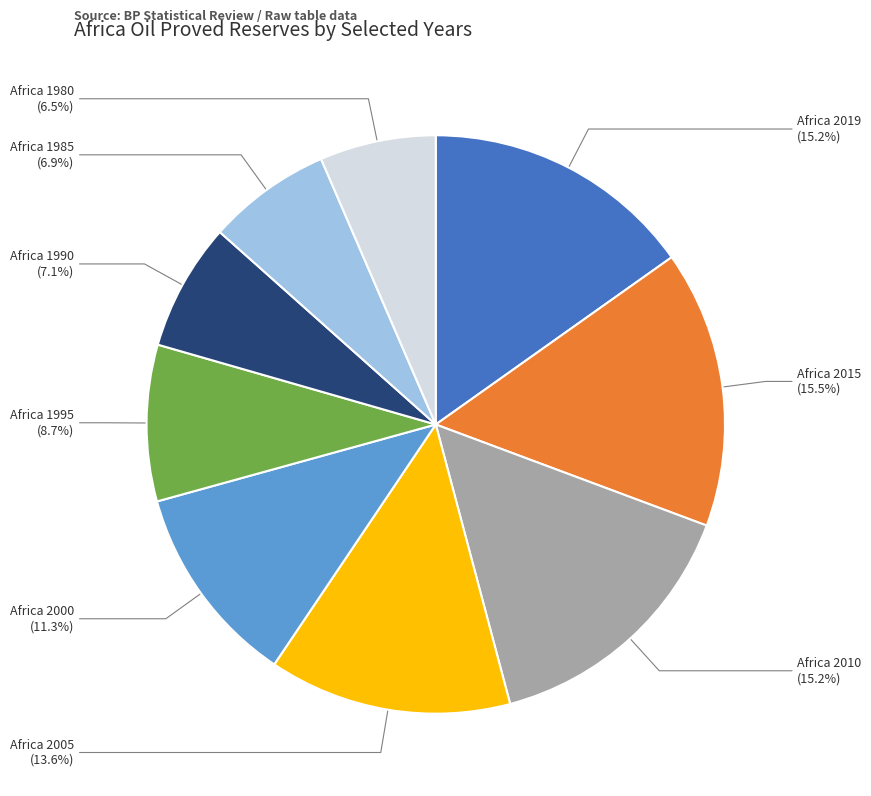

To the nearest percent, what is the difference between the largest and smallest slice percentages?

9%